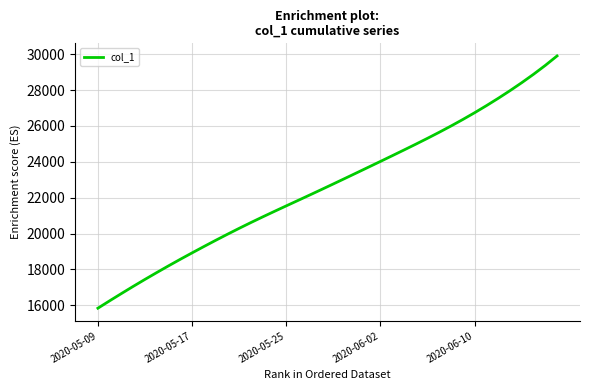

What is the minimum value shown in the chart?

15842.6